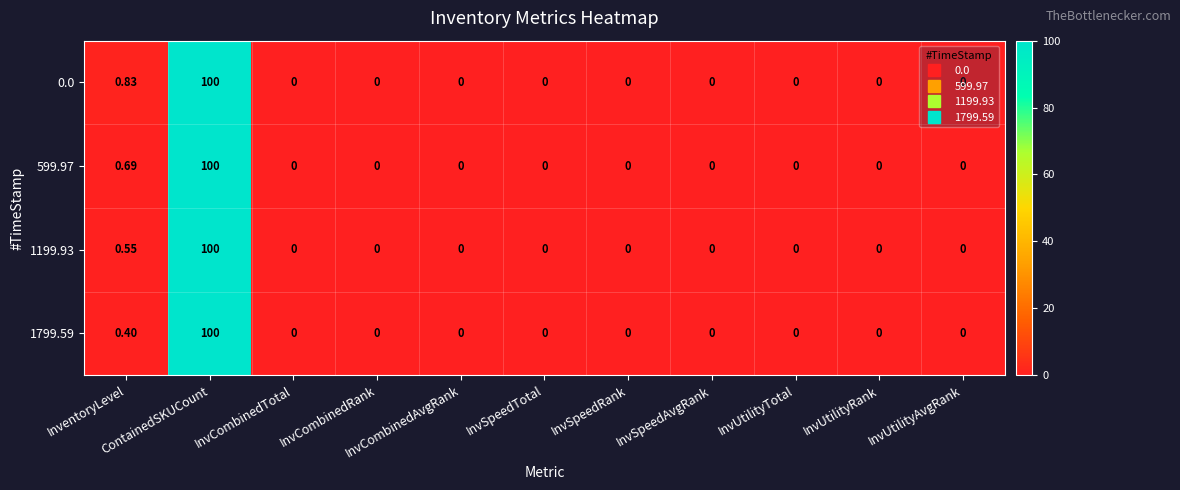

How many values in the 1199.93 series exceed 0?

2